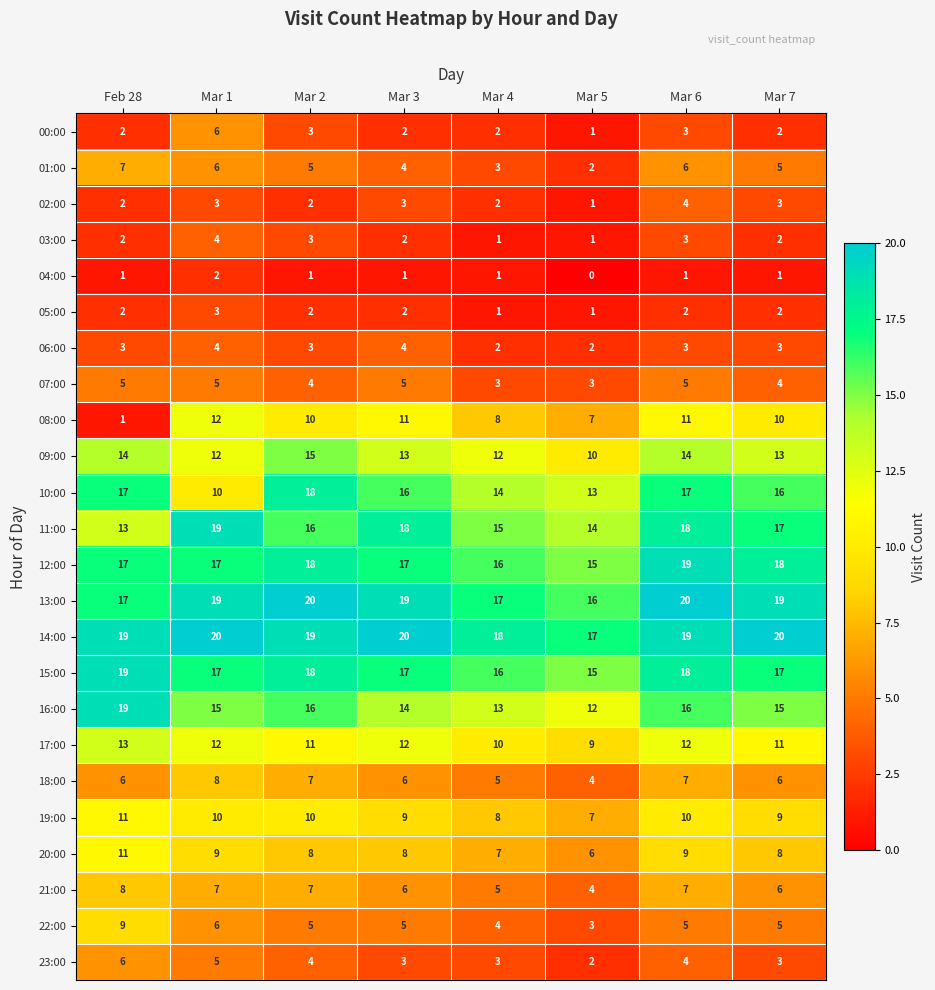

The value of 07:00 at Feb 28 is 7. True or false?

False